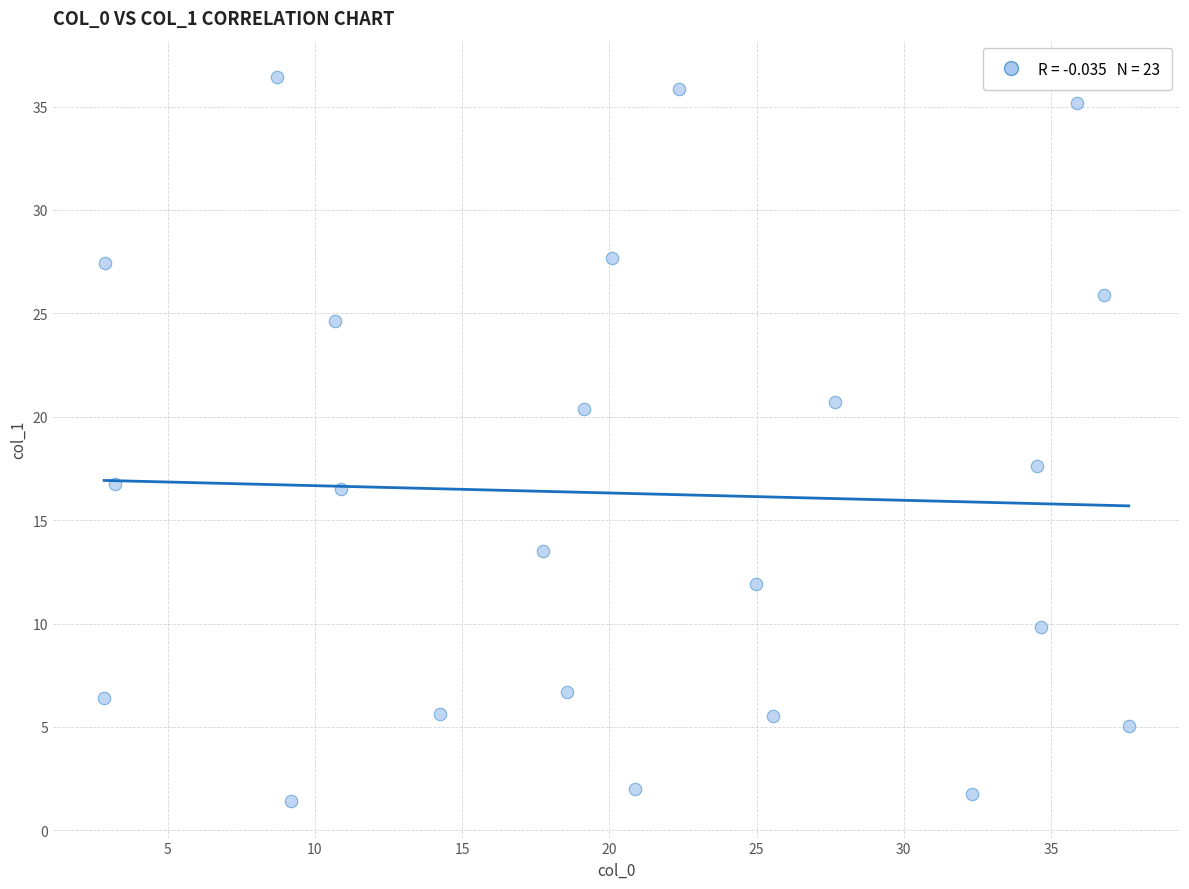

What is the range of Y values (max minus min)?

35.0